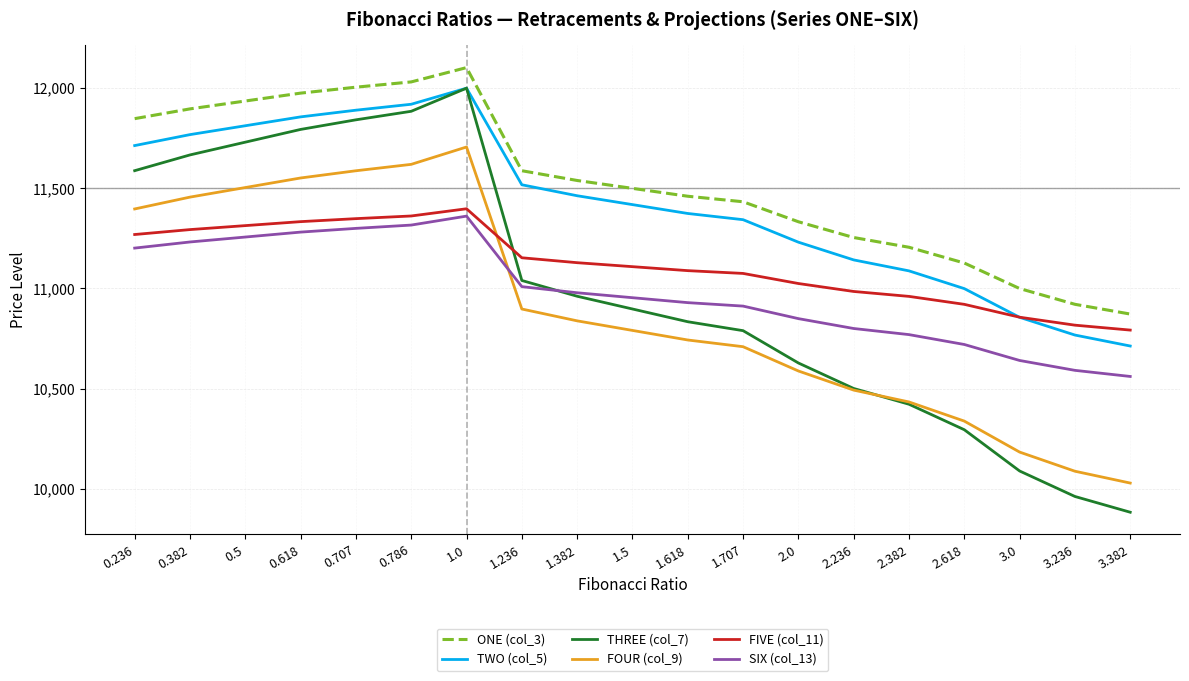

What is the spread (max minus min) of values at 0.707?

705.2